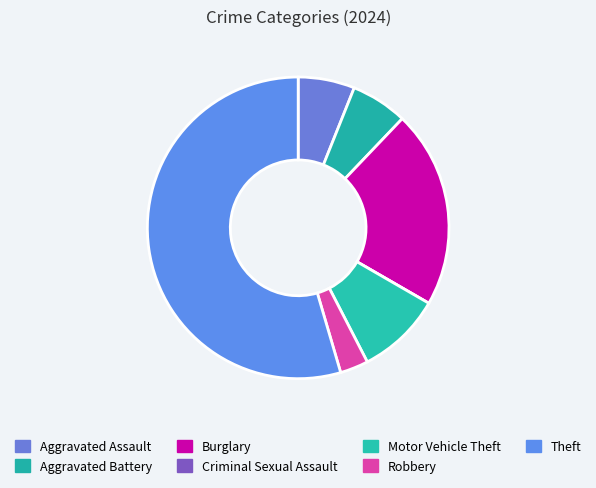

How much of the chart is everything except Theft?

45.5%